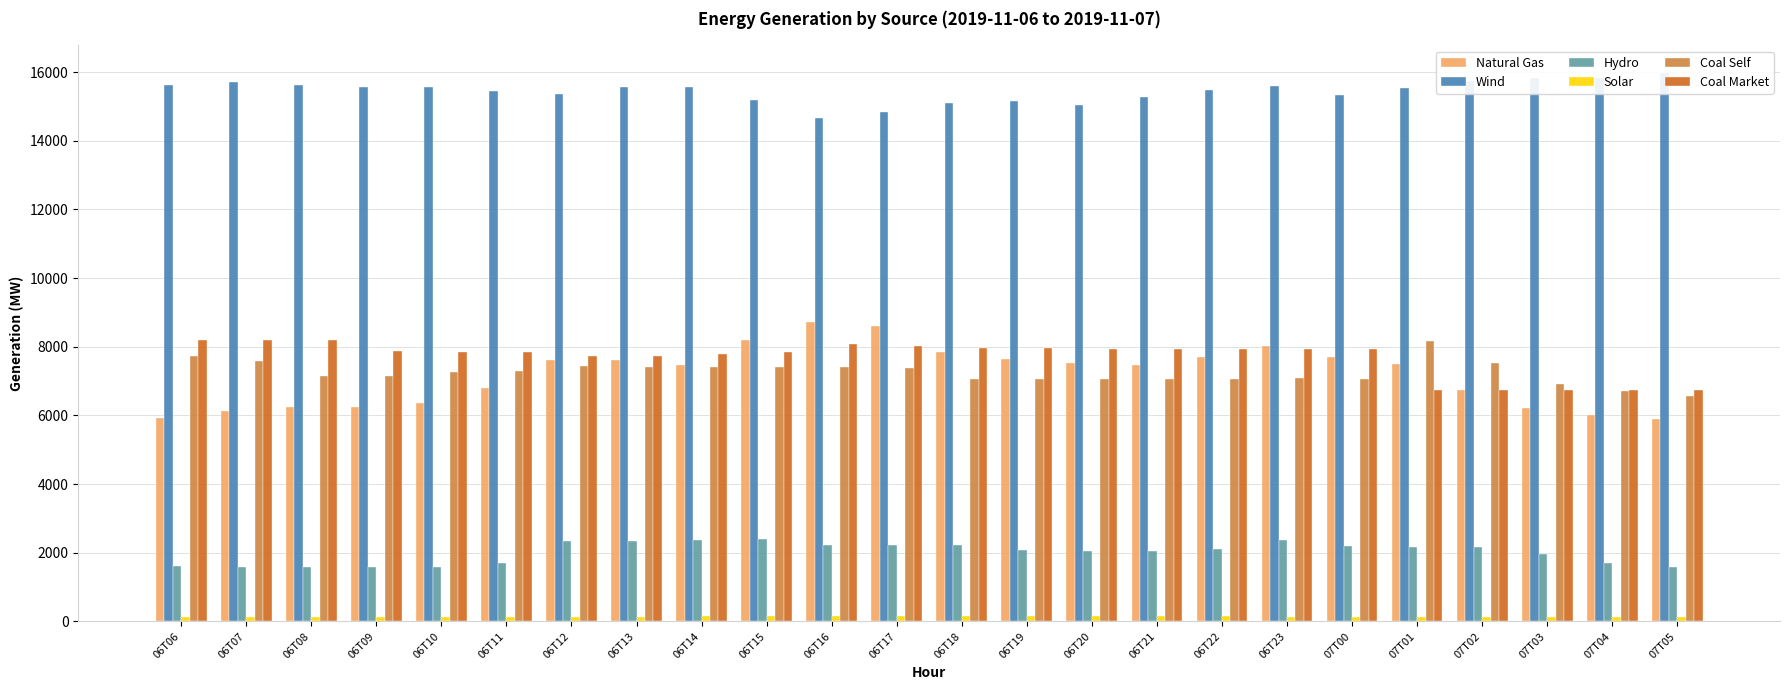

What is the minimum value shown in the chart?

140.0